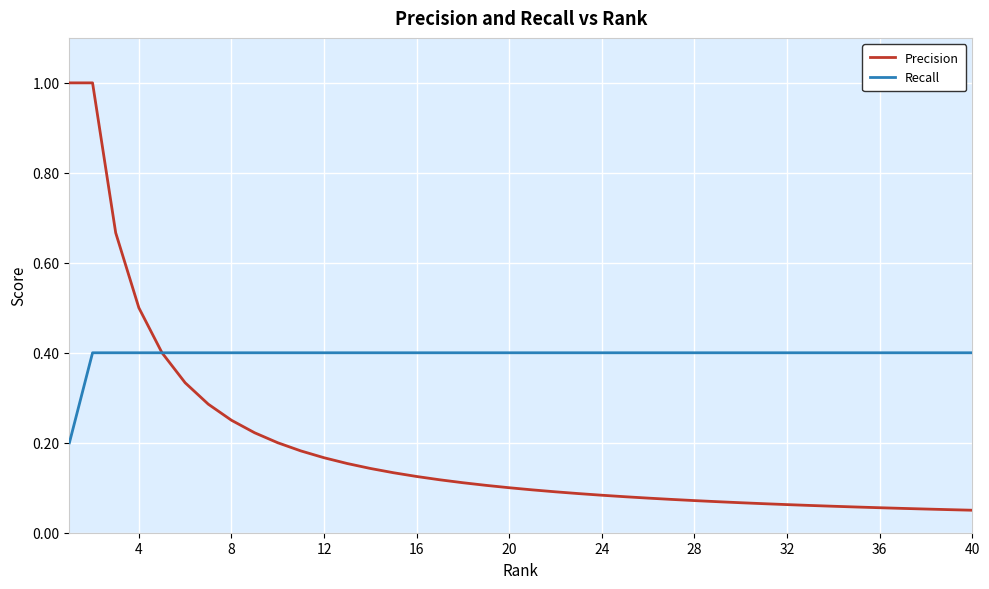

Which series has the widest spread of values?

Precision